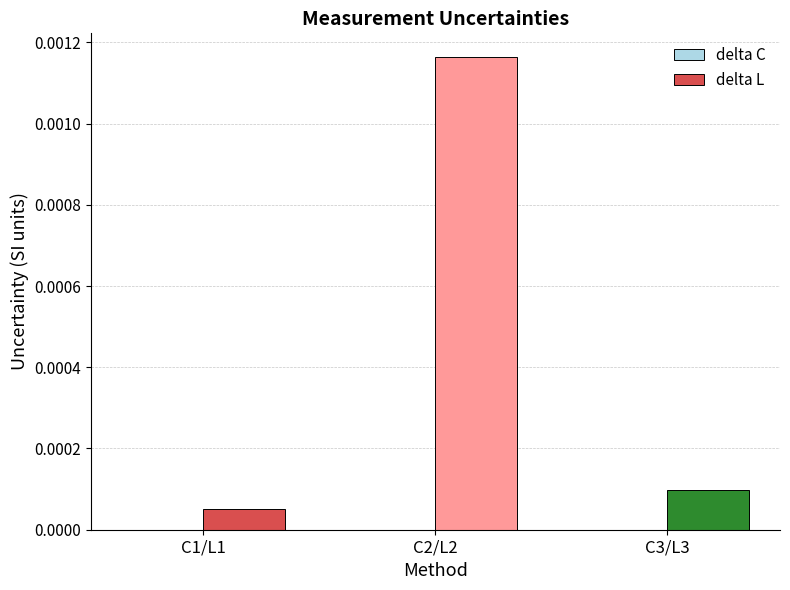

At which category is the sum across all series the highest?

C2/L2